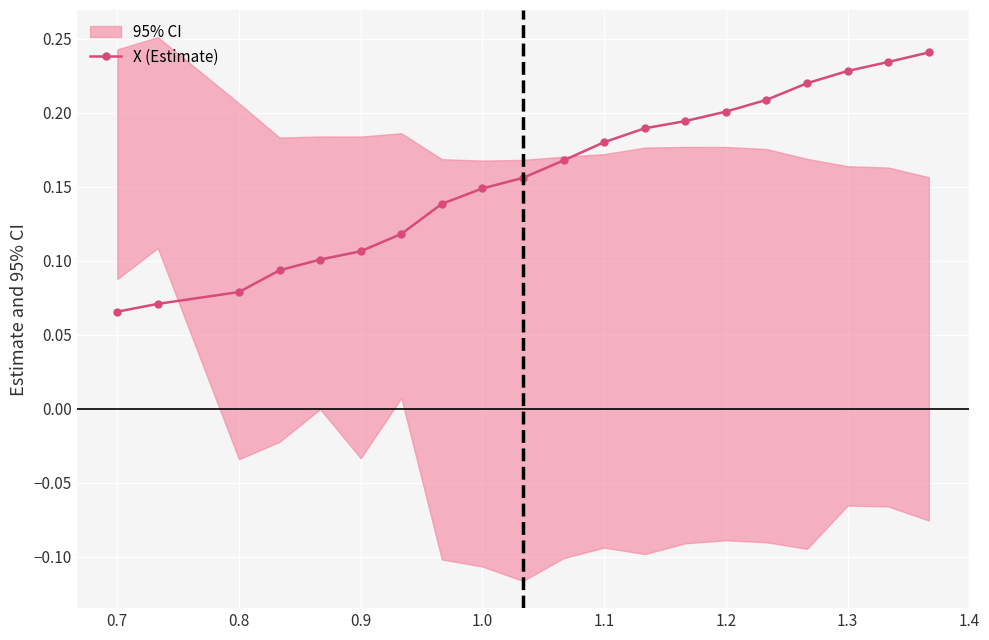

What is the value of the 6th point from the left?

0.1